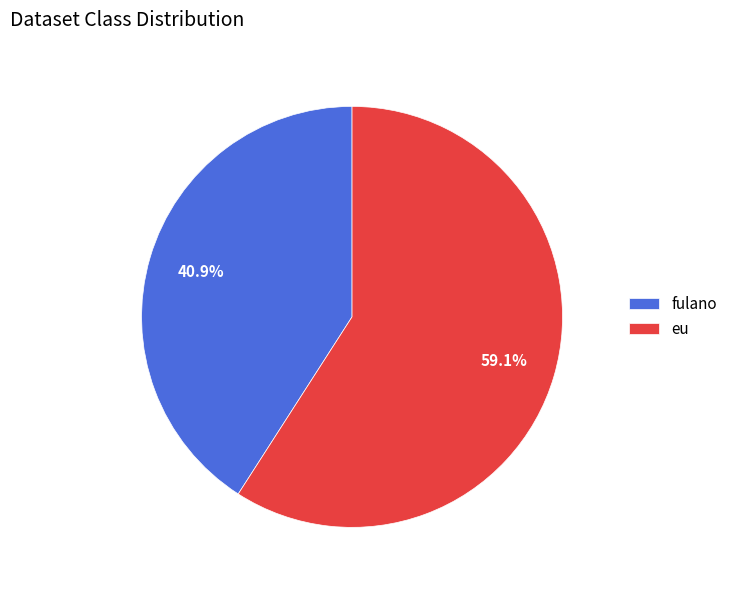

Which category has the biggest portion of the pie?

eu